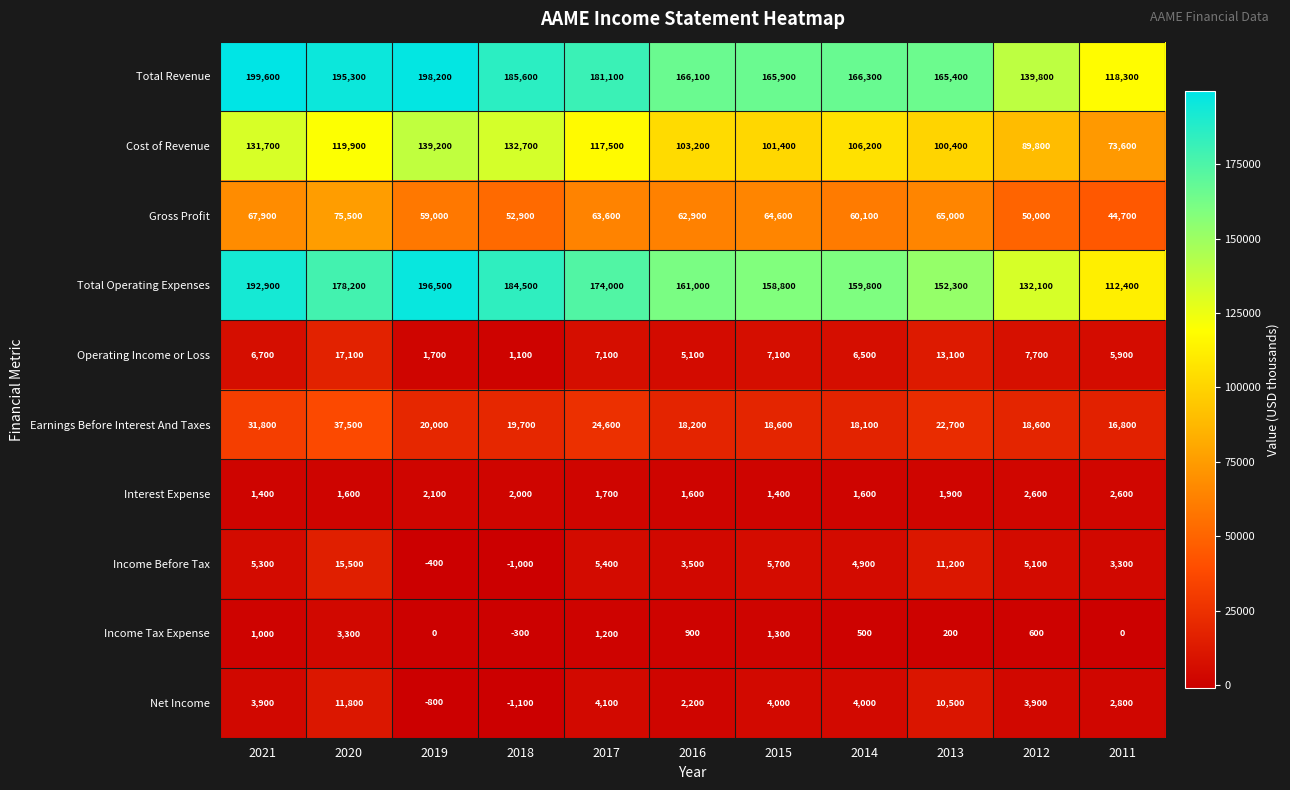

At which label does Total Operating Expenses reach its peak?

2019